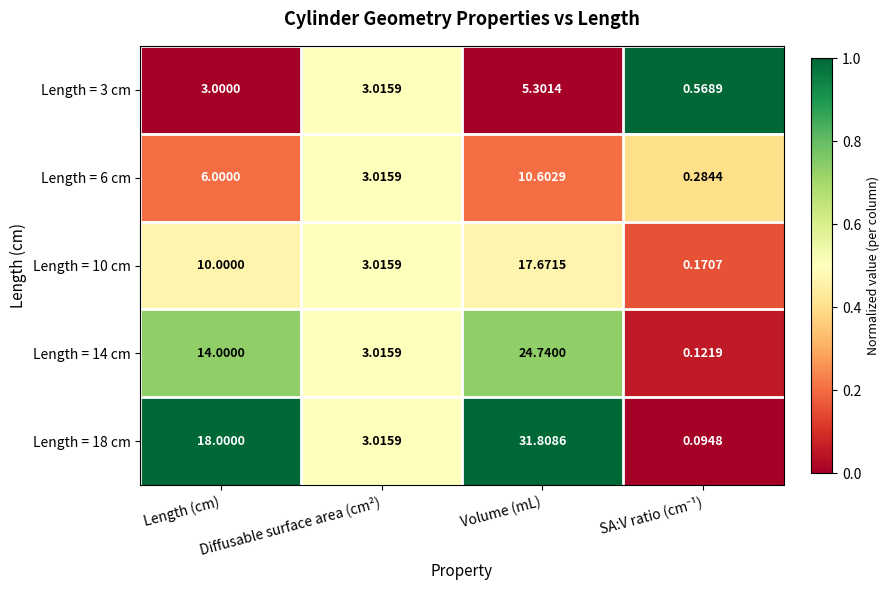

Is the value of Length = 3 cm at Volume (mL) greater than the value of Length = 14 cm at Diffusable surface area (cm²)?

Yes